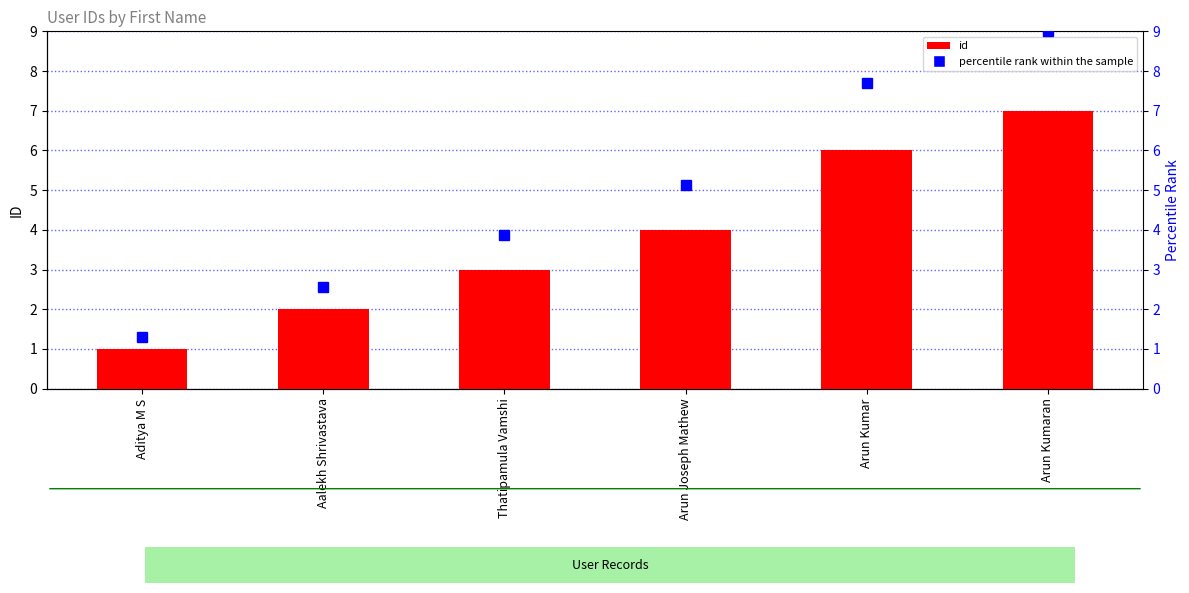

At Arun Kumaran, list the series in order from smallest to largest.

id, percentile rank within the sample